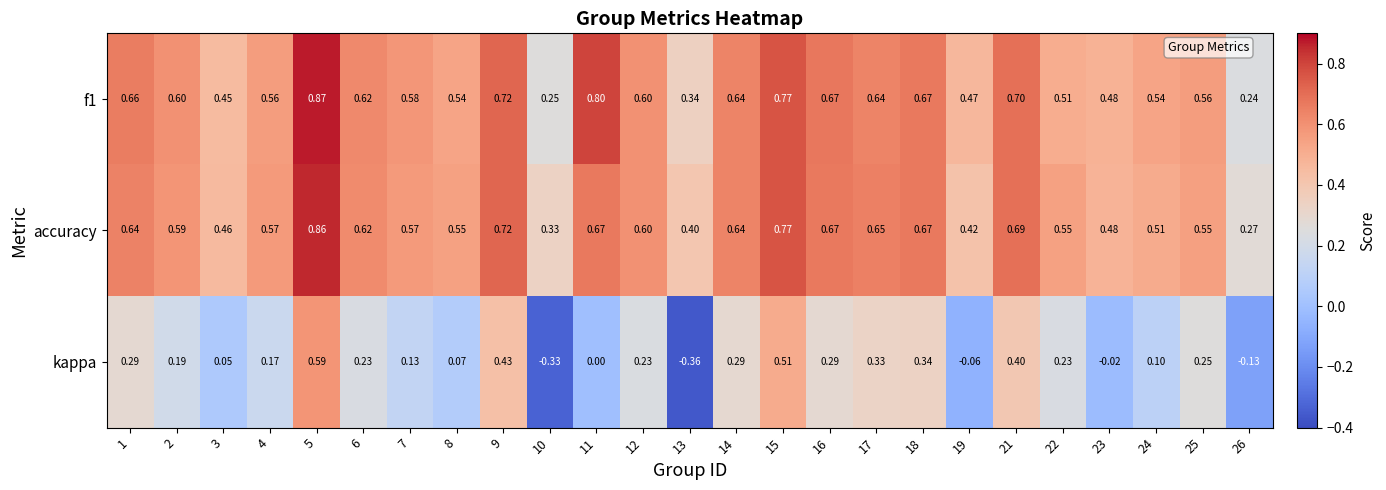

Is the value of kappa at 7 greater than the value of accuracy at 15?

No